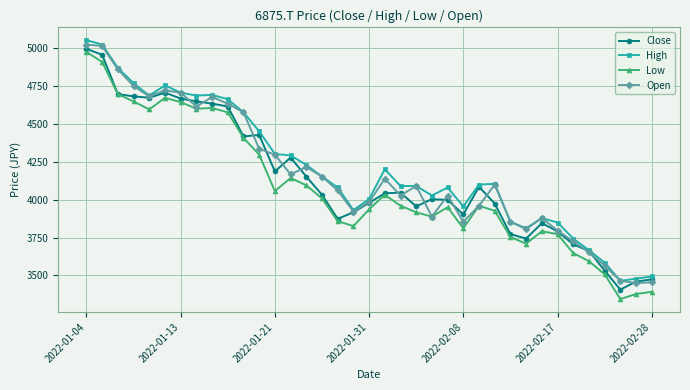

True or false: High and Low cross at least once.

False